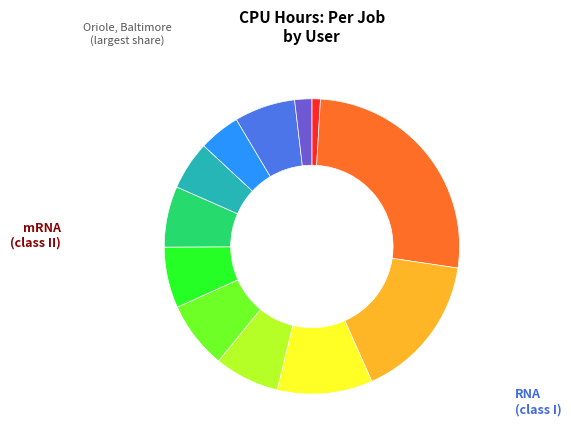

Is there a majority slice in this chart?

No